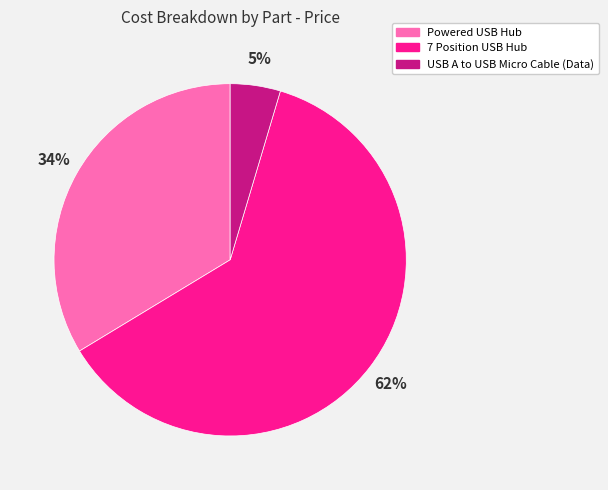

Combined, do Powered USB Hub and 7 Position USB Hub account for over 50%?

Yes